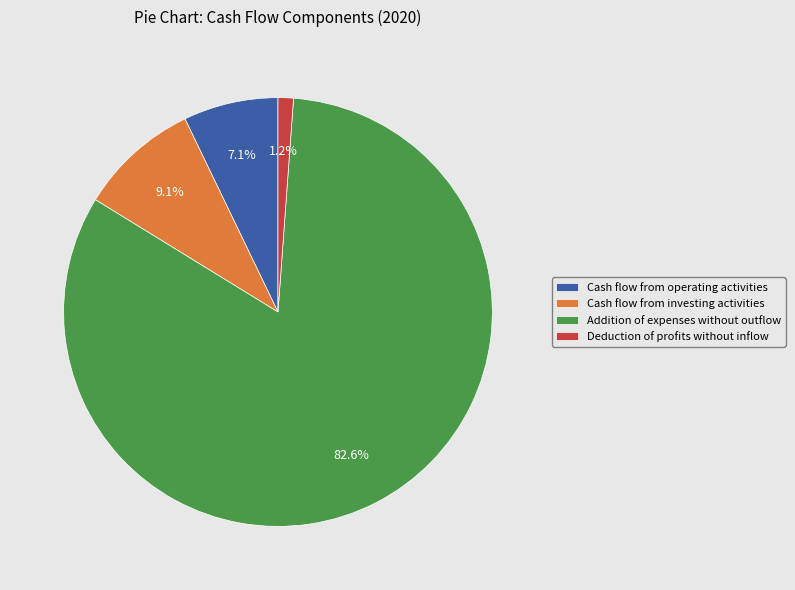

Which category has the smallest portion of the pie?

Deduction of profits without inflow